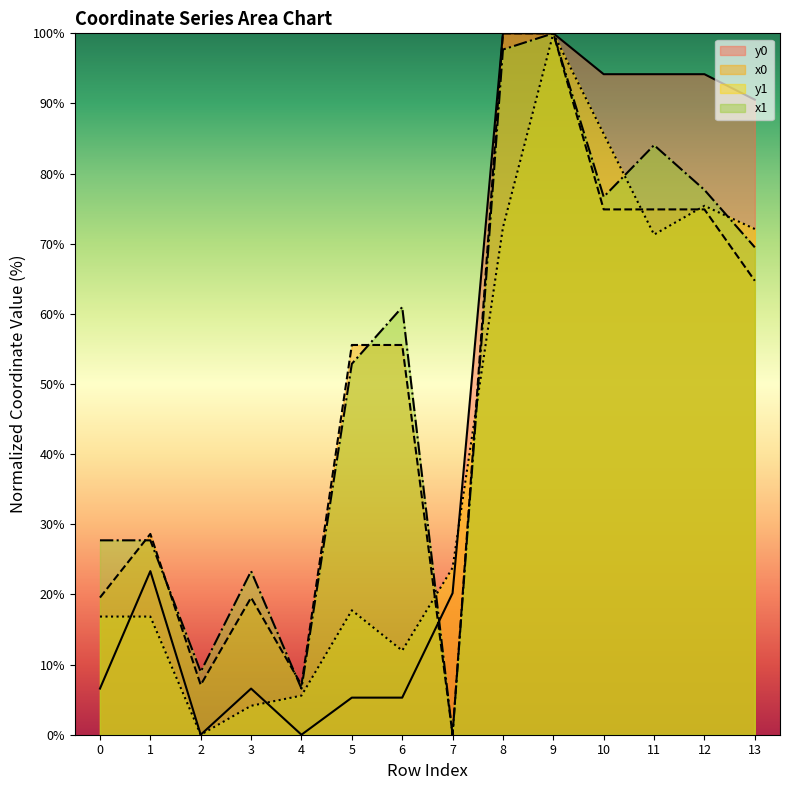

Reading right to left, what are all the values shown in this chart?

x0: 64.7	74.9	74.9	74.9	100.0	100.0	0.0	55.6	55.6	7.1	19.6	7.1	28.6	19.6
y0: 90.5	94.2	94.2	94.2	100.0	100.0	20.2	5.3	5.3	0.0	6.6	0.0	23.3	6.6
x1: 69.5	77.7	84.1	76.7	100.0	97.7	0.0	61.0	52.9	6.6	23.3	9.0	27.7	27.7
y1: 72.1	75.4	71.3	85.7	100.0	72.3	23.8	12.0	17.7	5.6	4.1	0.0	16.8	16.8